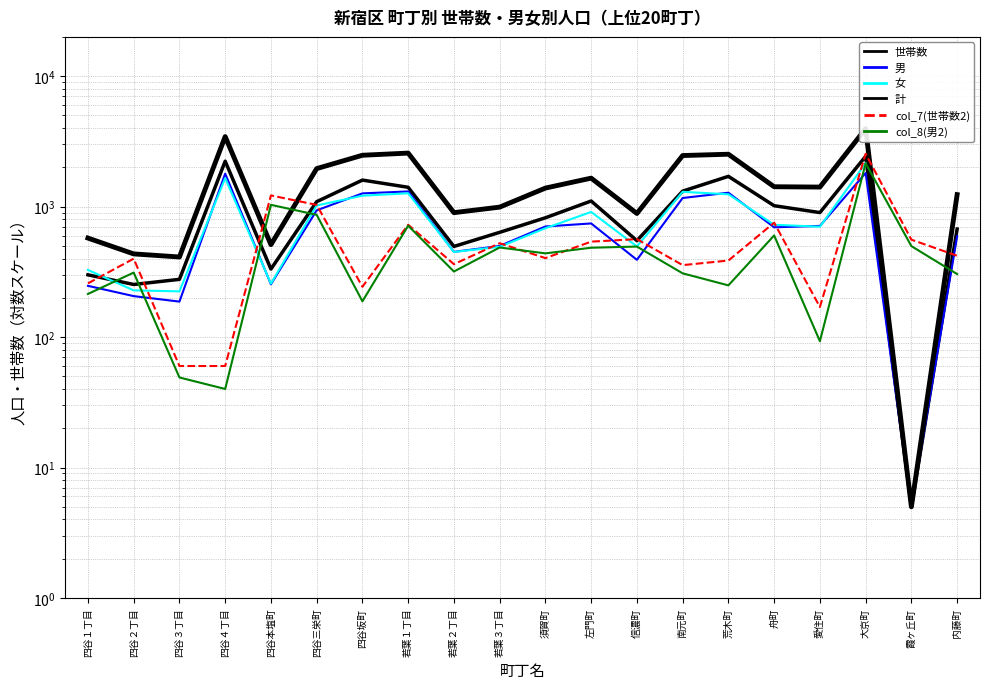

What is the total value across all series at 四谷三栄町?

6899.0